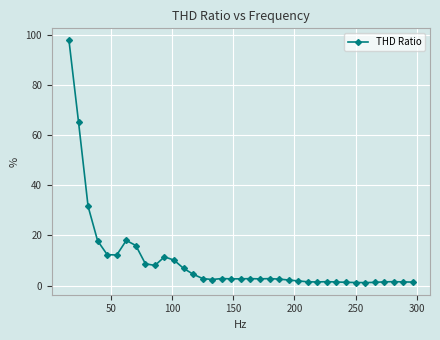

How many lines are shown in the chart?

1